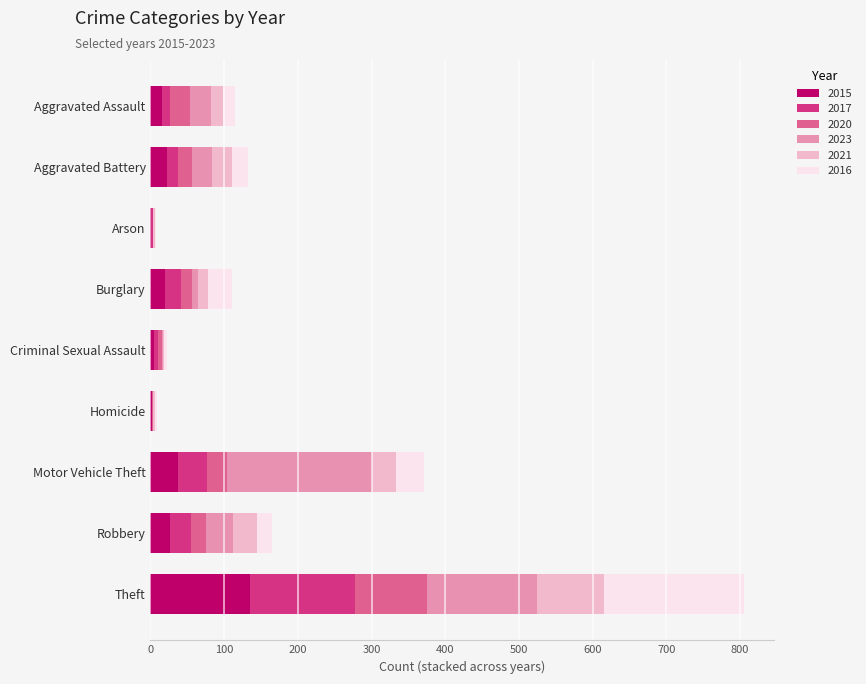

Which category has the highest value in the 2015 series?

Theft